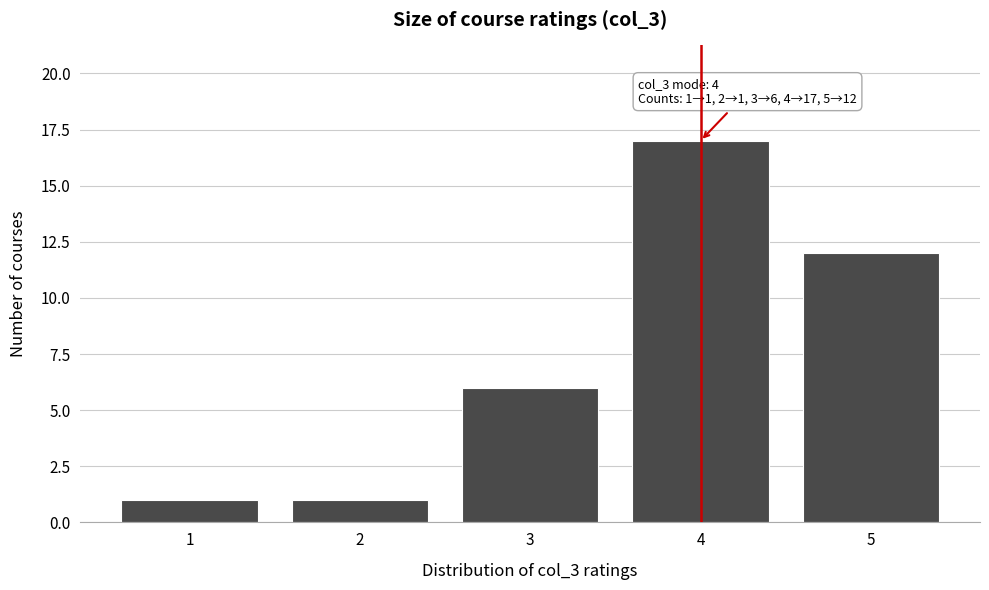

Reading left to right, what are all the values shown in this chart?

1	1	6	17	12